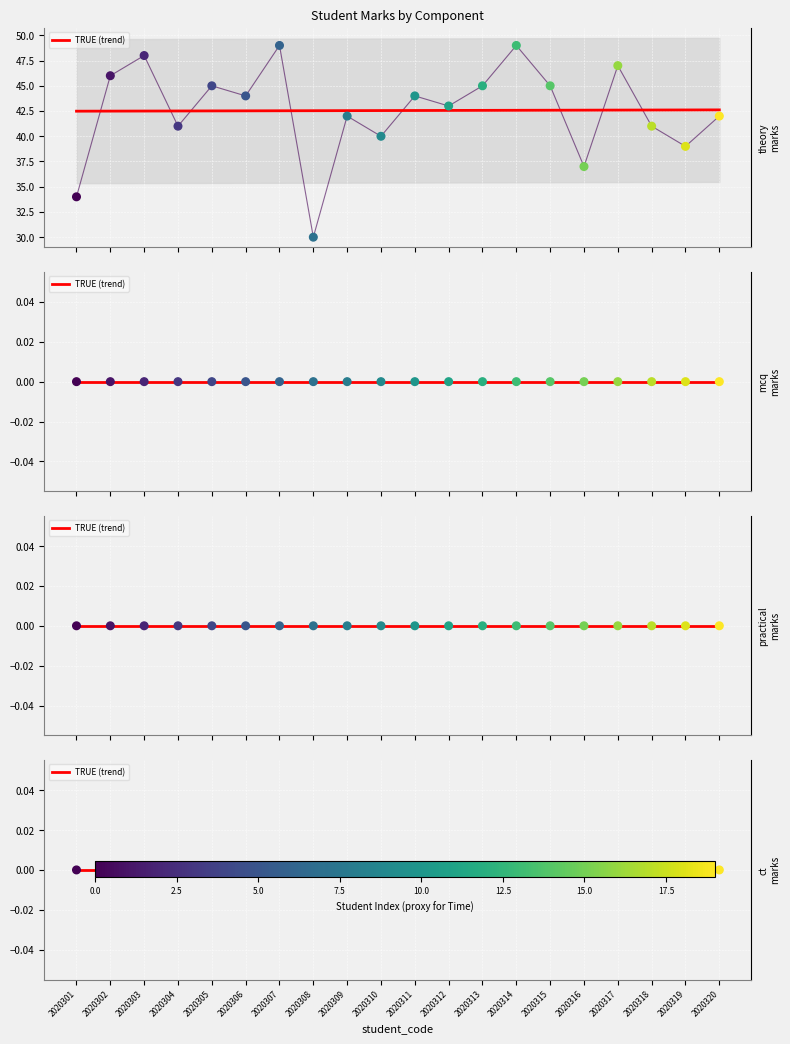

Which series contains the highest Y value?

theory_marks